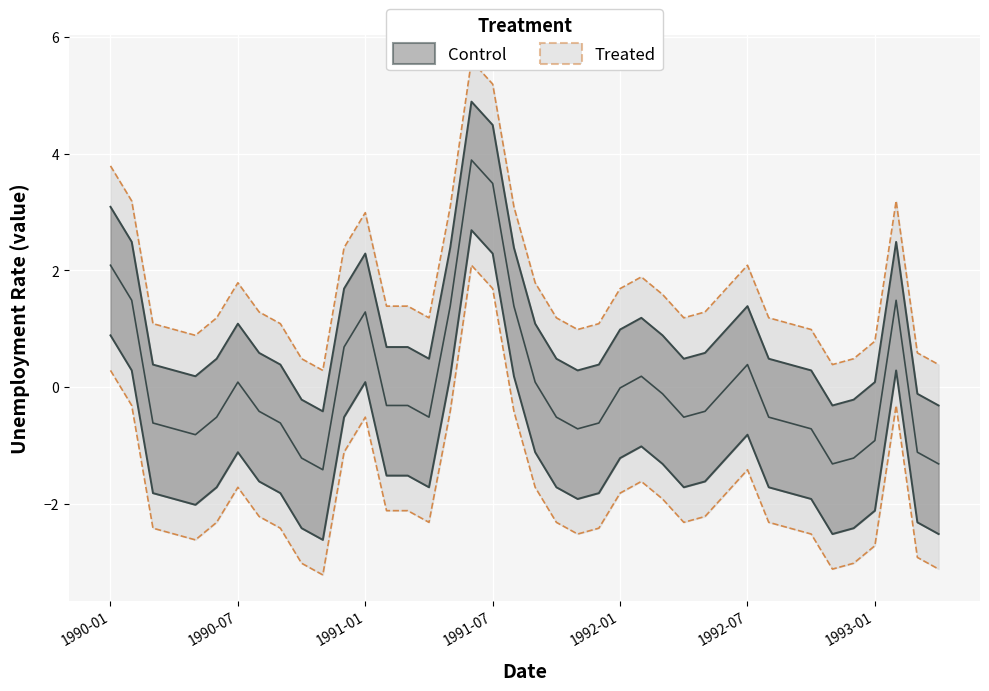

At which category does the data reach its first local peak?

1990-07